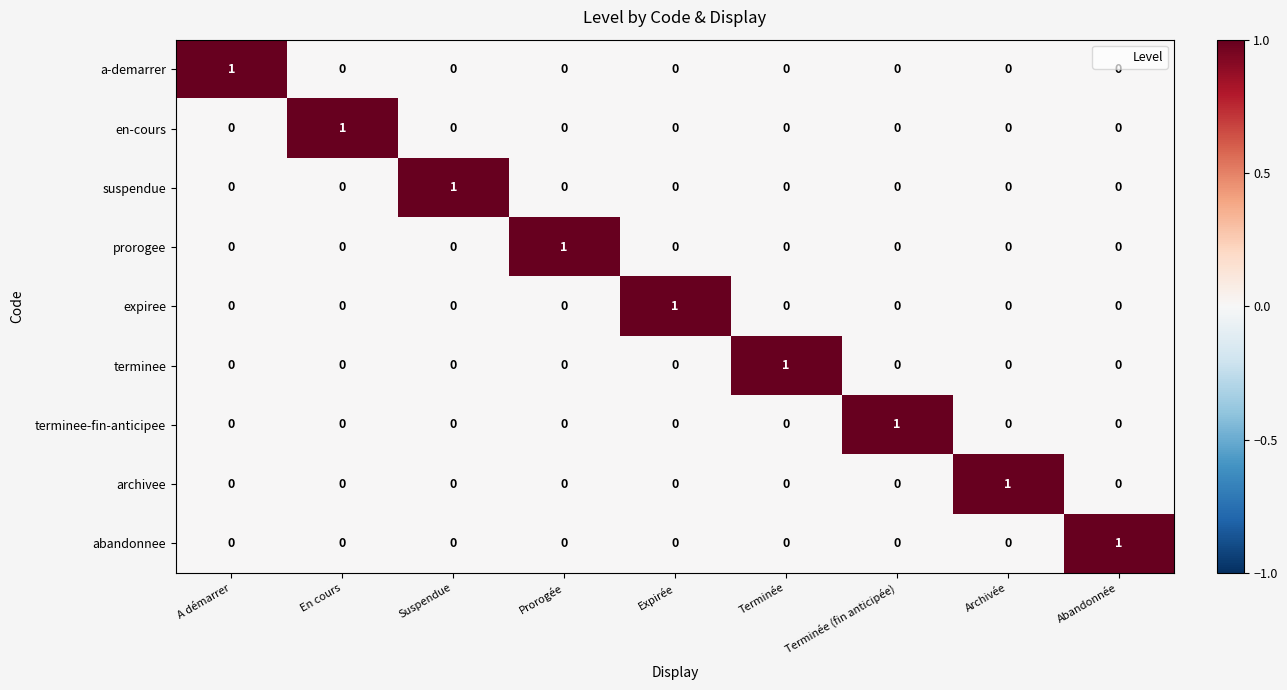

How many terminee values are between 0 and 1?

9